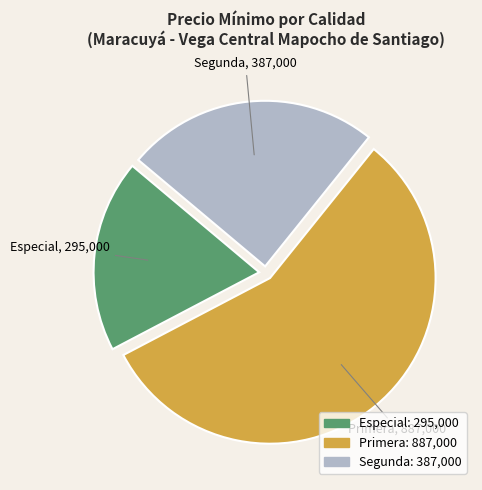

Is it true that Especial is 28% of the pie?

False